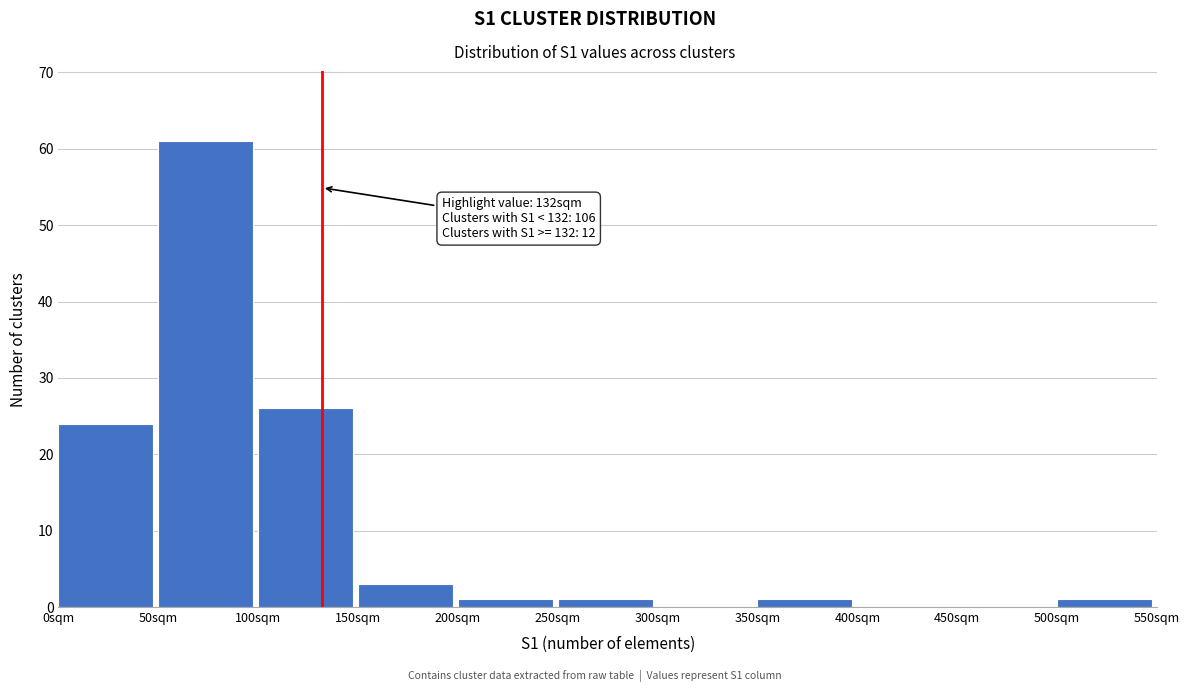

Over which range of the x-axis is the bar tallest?

50 to 100